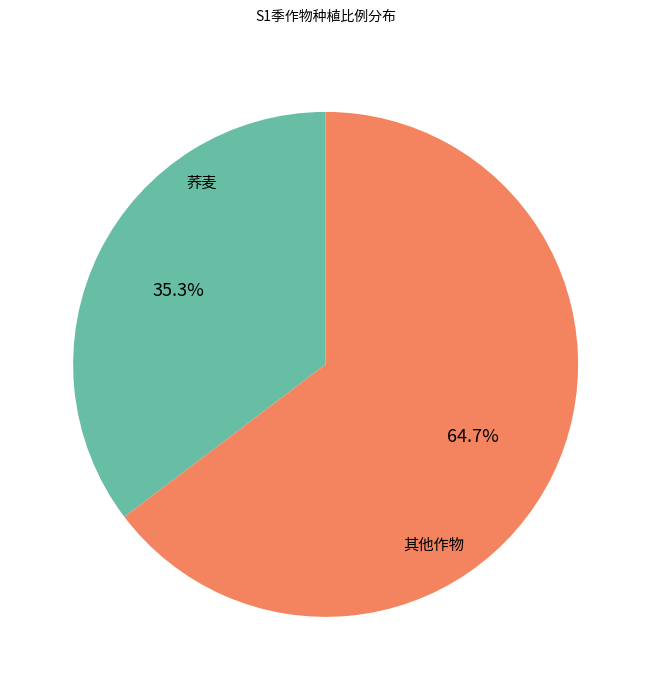

Does any single category account for the majority?

Yes